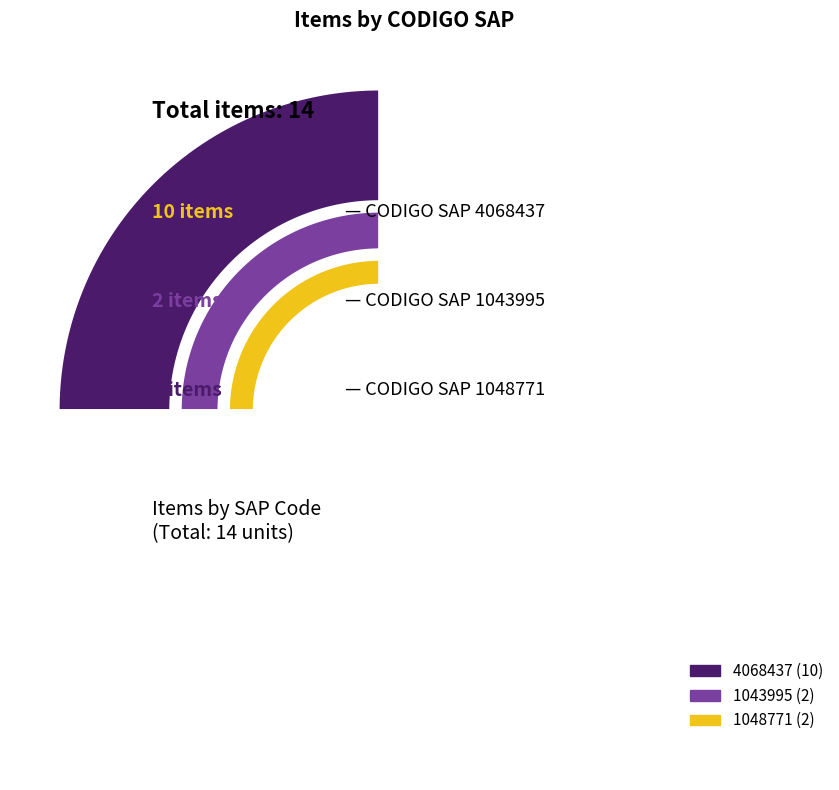

How much of the chart is everything except 1048771?

85.7%